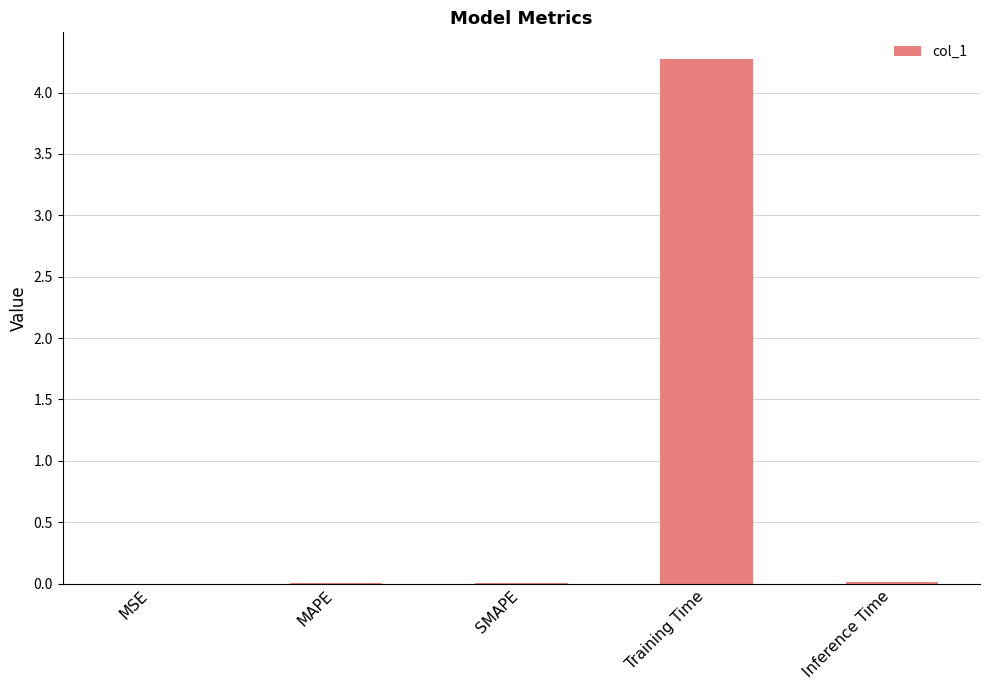

At which category does the chart reach its peak across all series?

Training Time